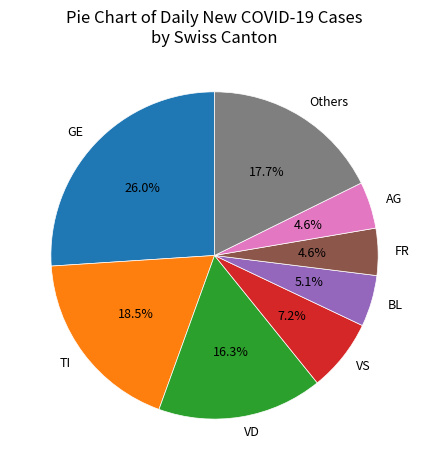

What percentage do GE and VS together represent?

33.2%